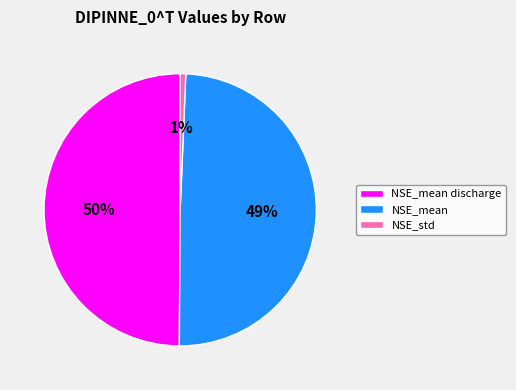

Count the number of slices in the pie.

3